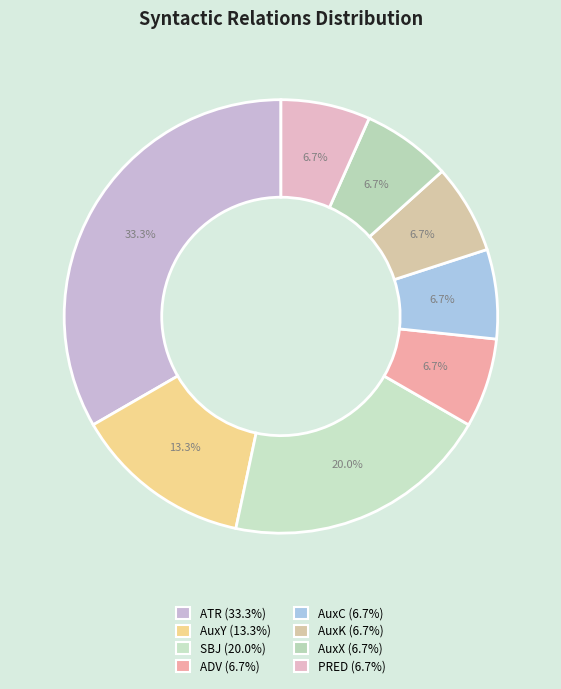

Rank the categories by value from lowest to highest.

ADV, AuxC, AuxK, AuxX, PRED, AuxY, SBJ, ATR